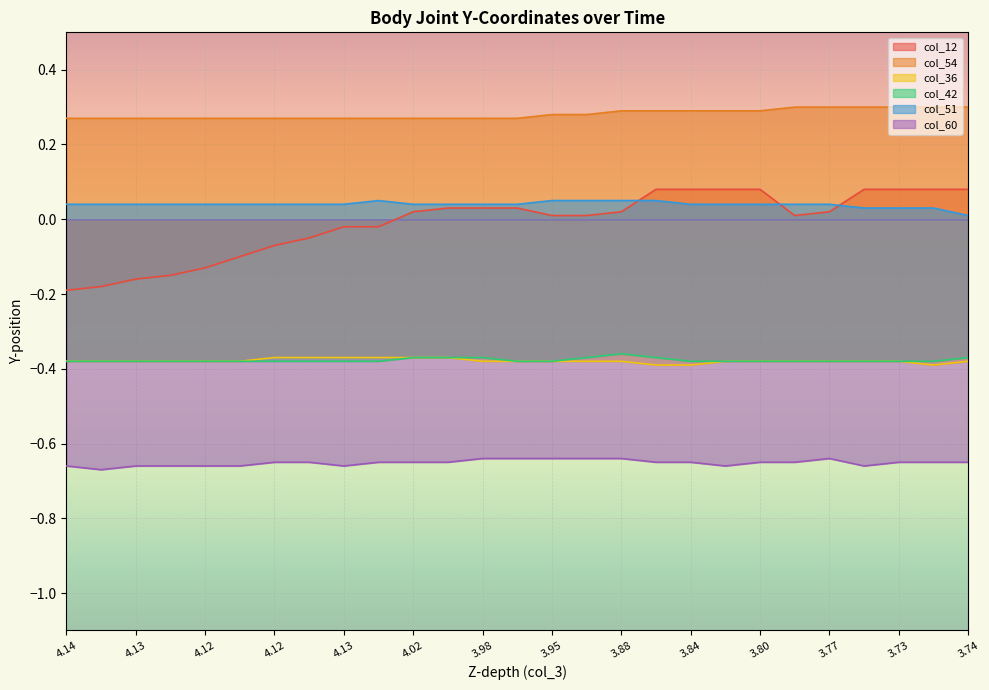

True or false: col_36 and col_54 intersect in this chart.

False